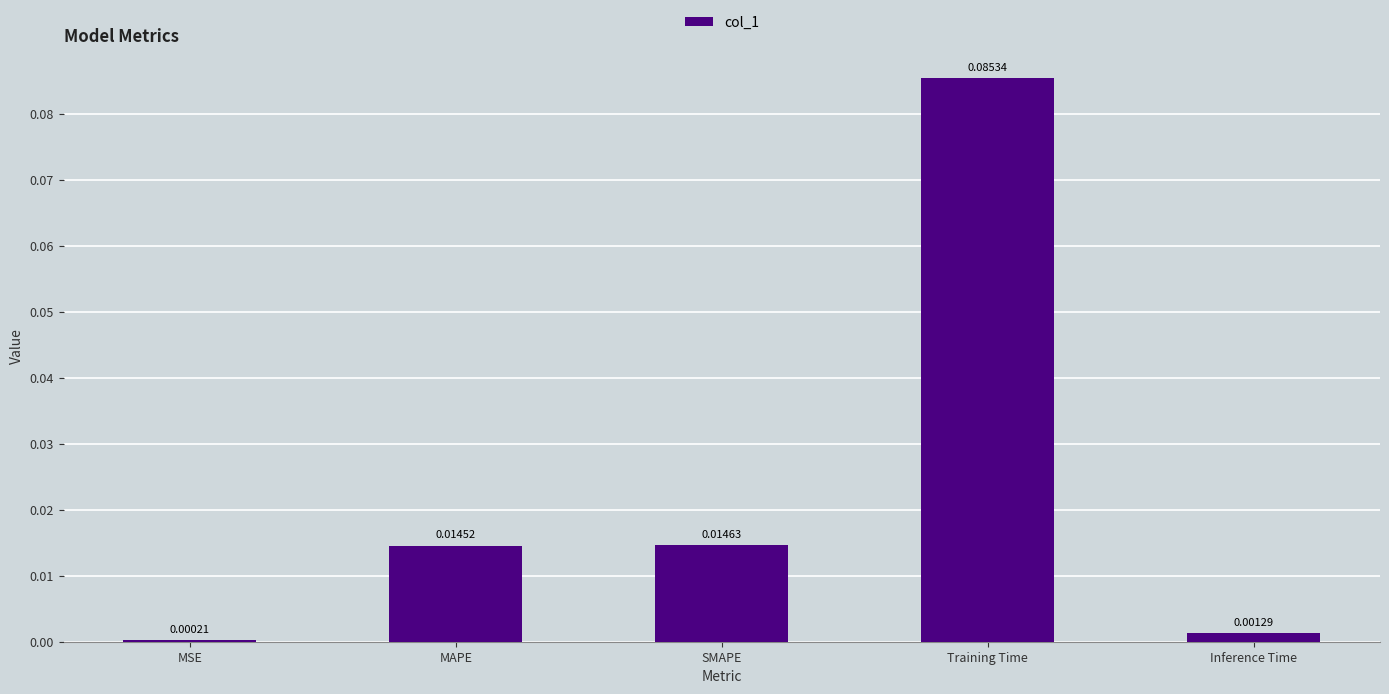

At which category does the chart reach its peak across all series?

Training Time